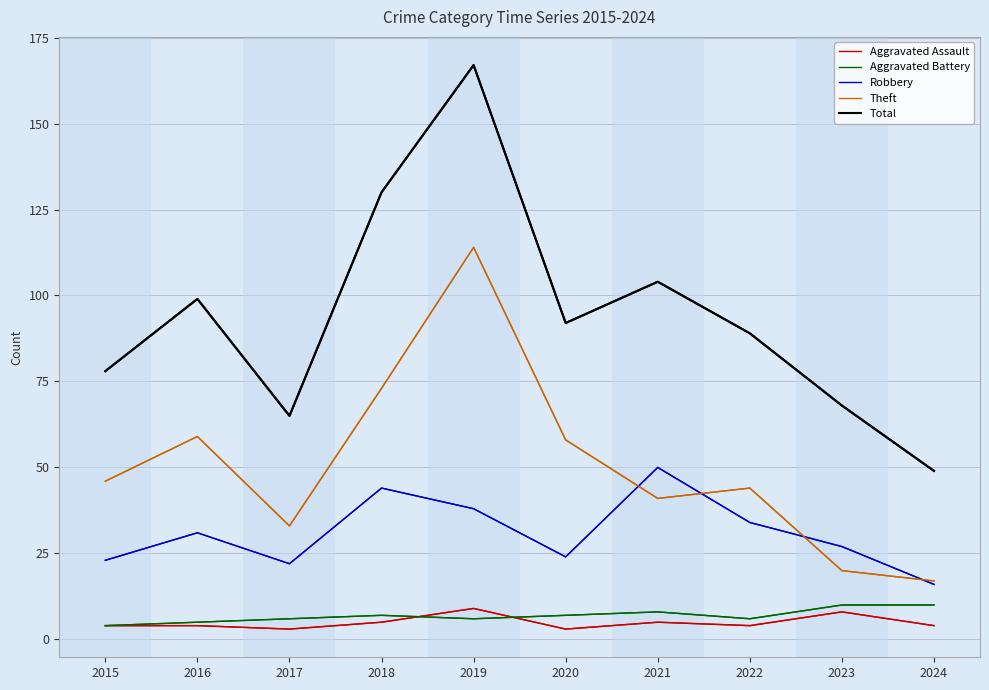

Which series has the largest total across all categories?

Total